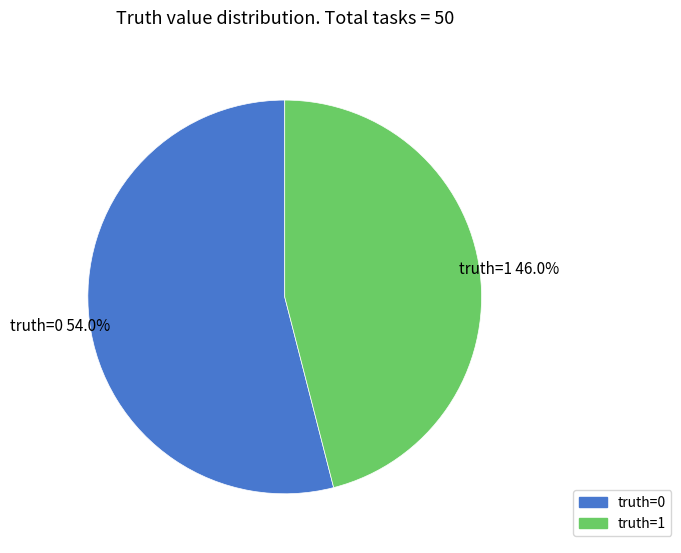

Is it true that truth=1 is 46% of the pie?

True